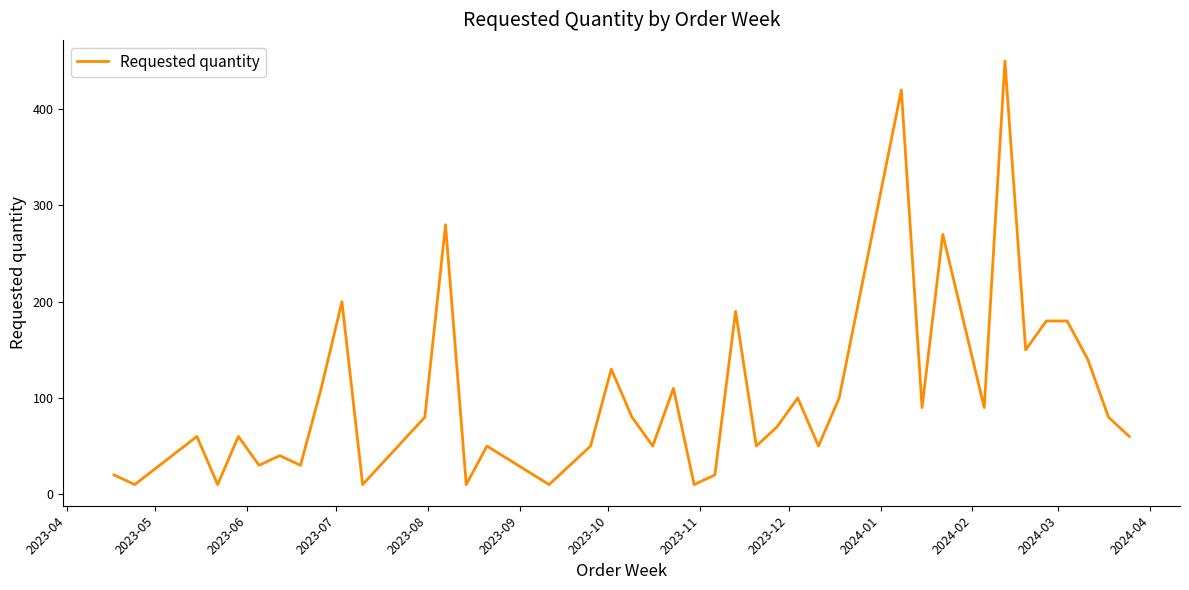

What is the minimum value shown in the chart?

10